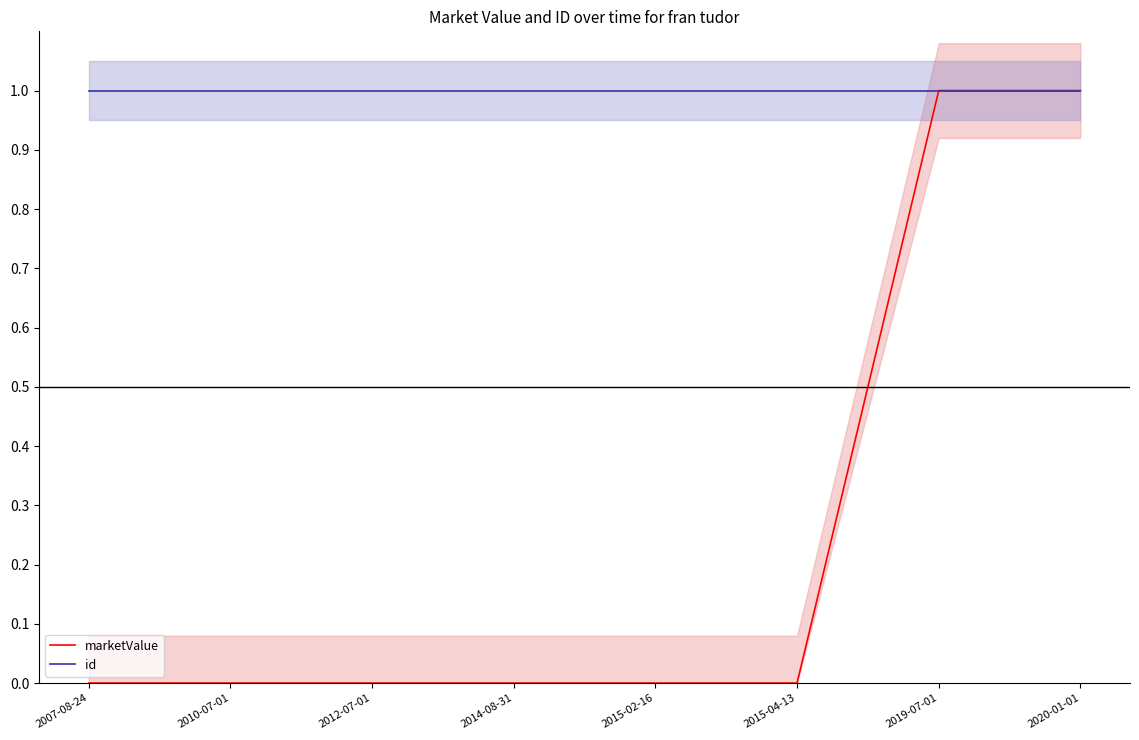

At which category does the chart reach its minimum across all series?

2007-08-24